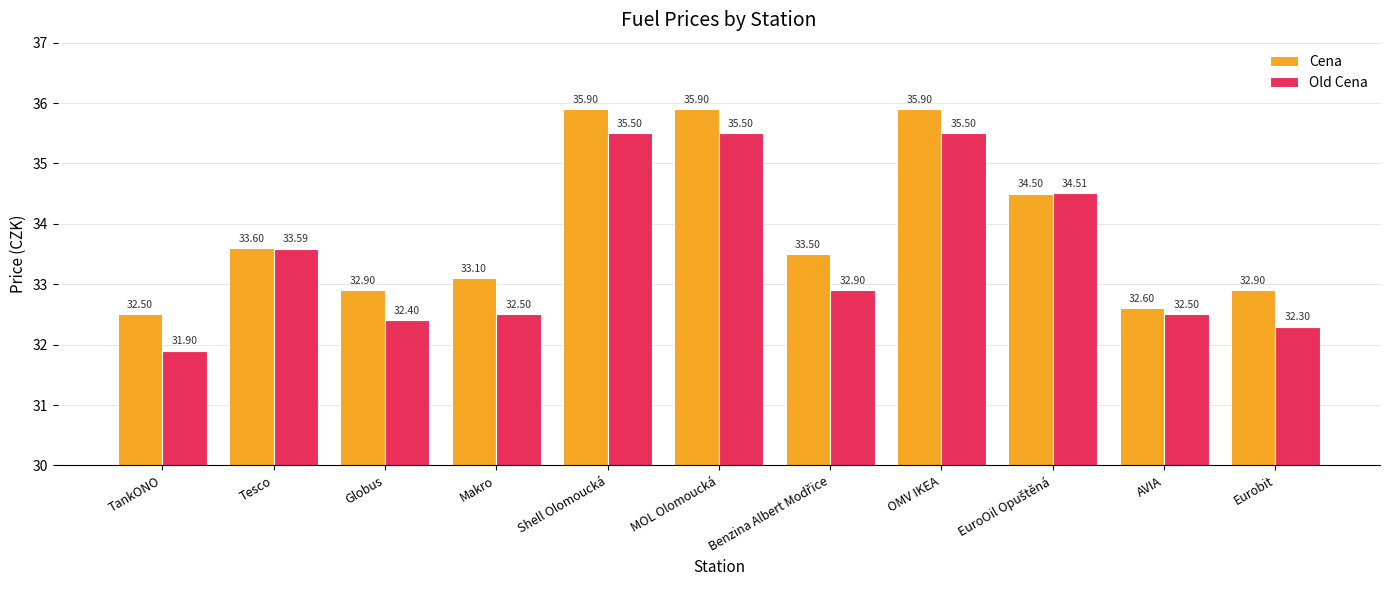

What position from the left is MOL Olomoucká?

6